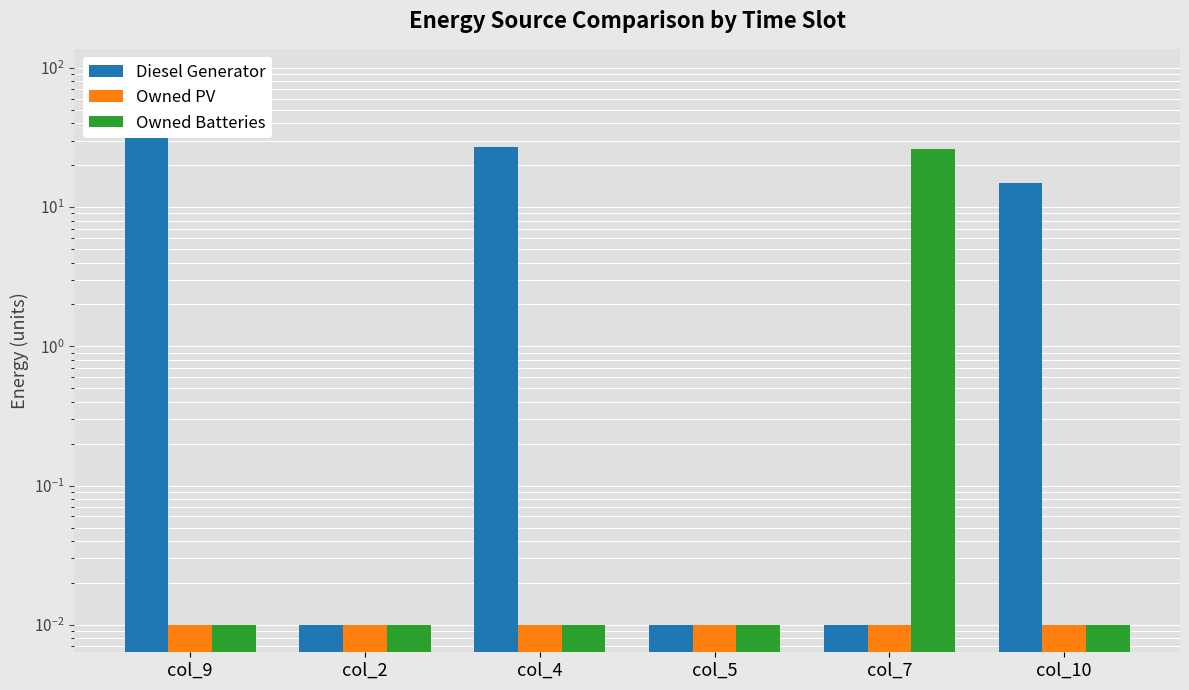

What is the total value across all series at col_9?

87.0